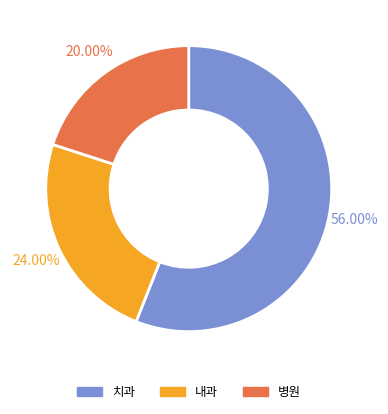

How many slices are in this pie chart?

3